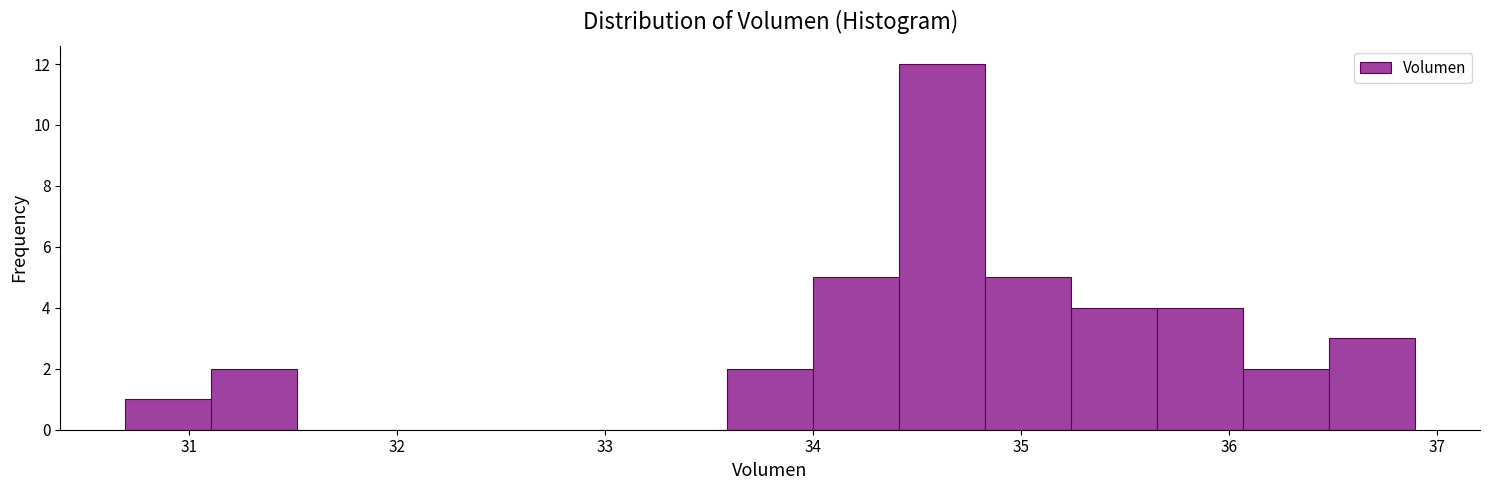

Reading left to right, transcribe this chart: for each bar, give the range it covers on the x-axis and its height. Neither the bar edges nor the heights are printed on the chart, so give them approximately, as read against the axes.

30.7 to 31.1: 1
31.1 to 31.5: 2
31.5 to 31.9: 0
31.9 to 32.3: 0
32.3 to 32.8: 0
32.8 to 33.2: 0
33.2 to 33.6: 0
33.6 to 34.0: 2
34.0 to 34.4: 5
34.4 to 34.8: 12
34.8 to 35.2: 5
35.2 to 35.7: 4
35.7 to 36.1: 4
36.1 to 36.5: 2
36.5 to 36.9: 3